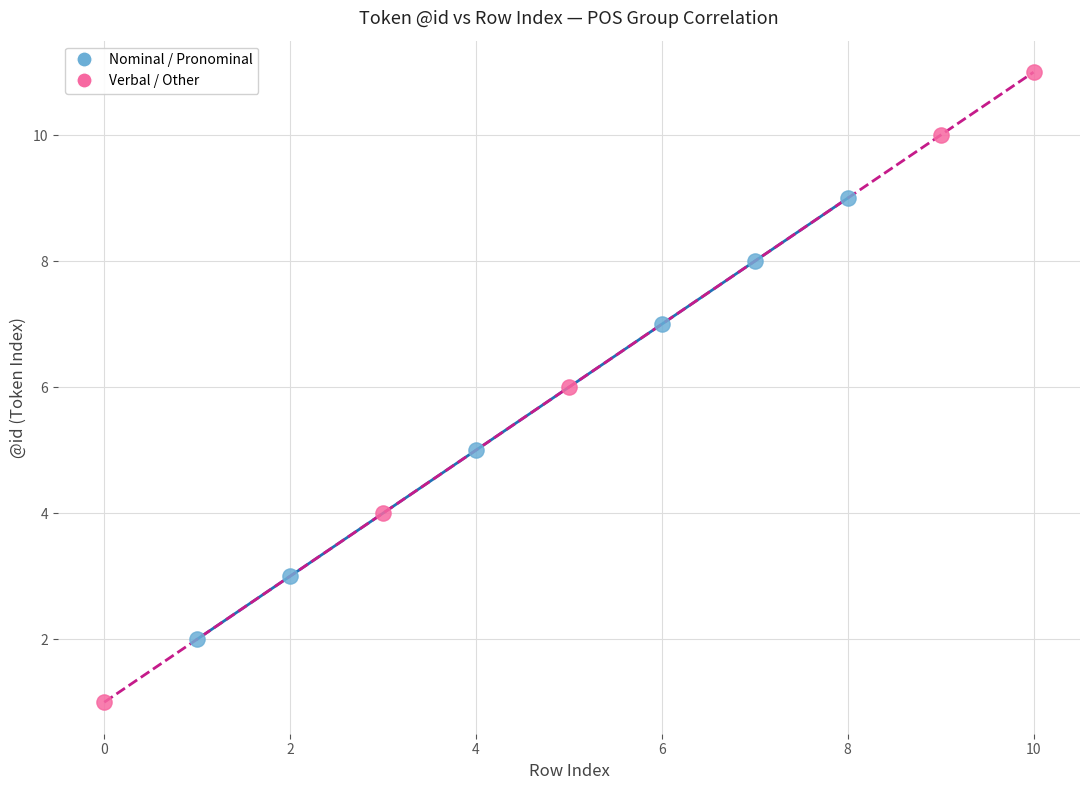

Which series has the widest spread of Y values?

Verbal / Other